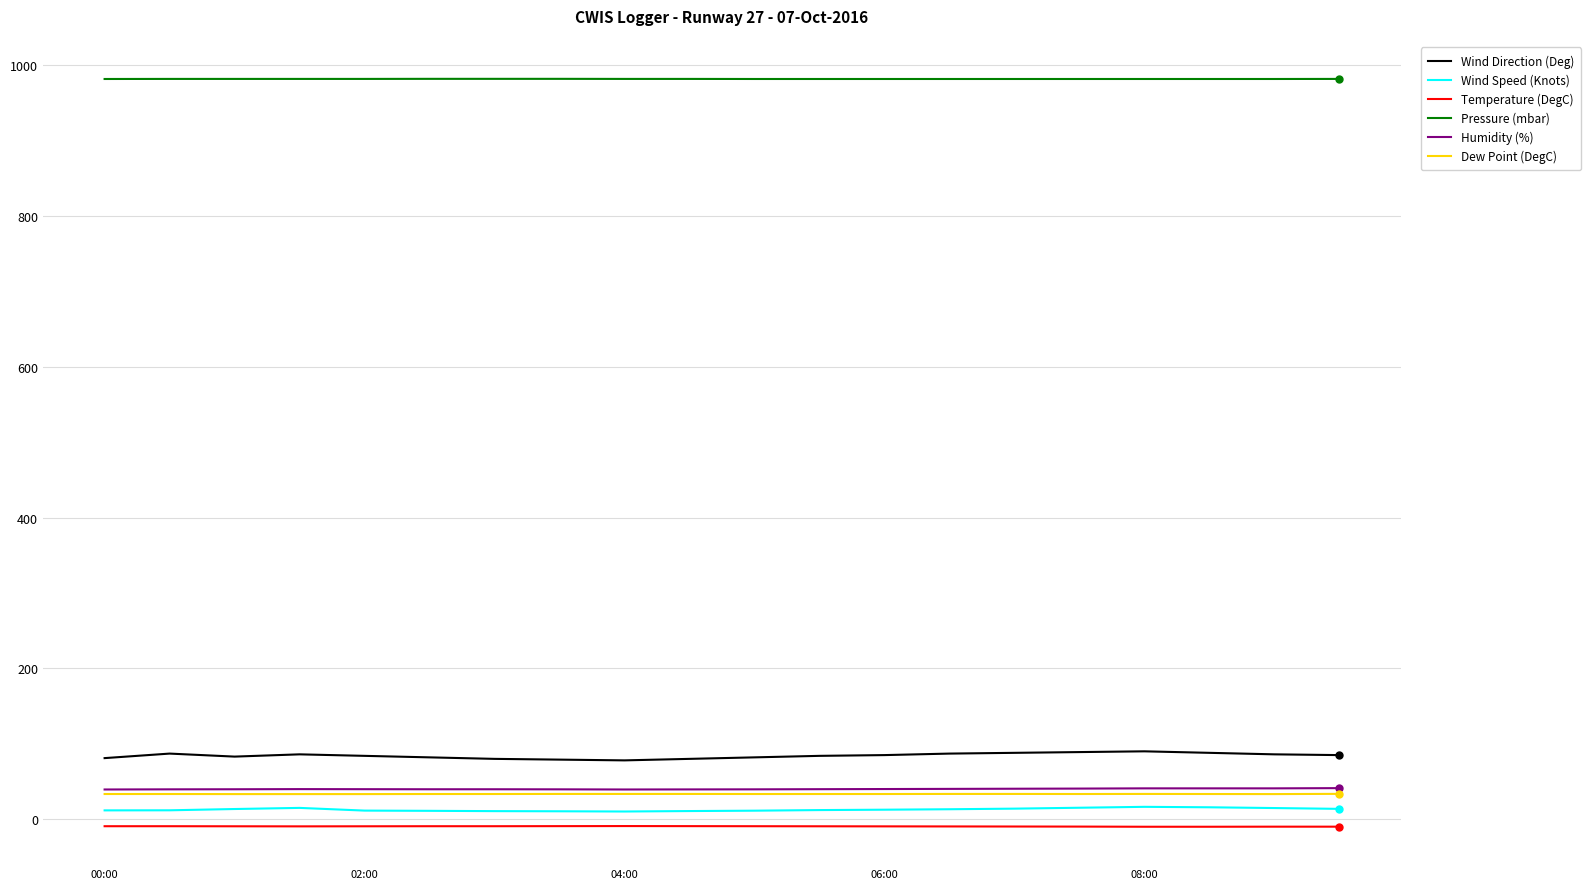

How many Dew Point (DegC) values are between 33 and 34?

20